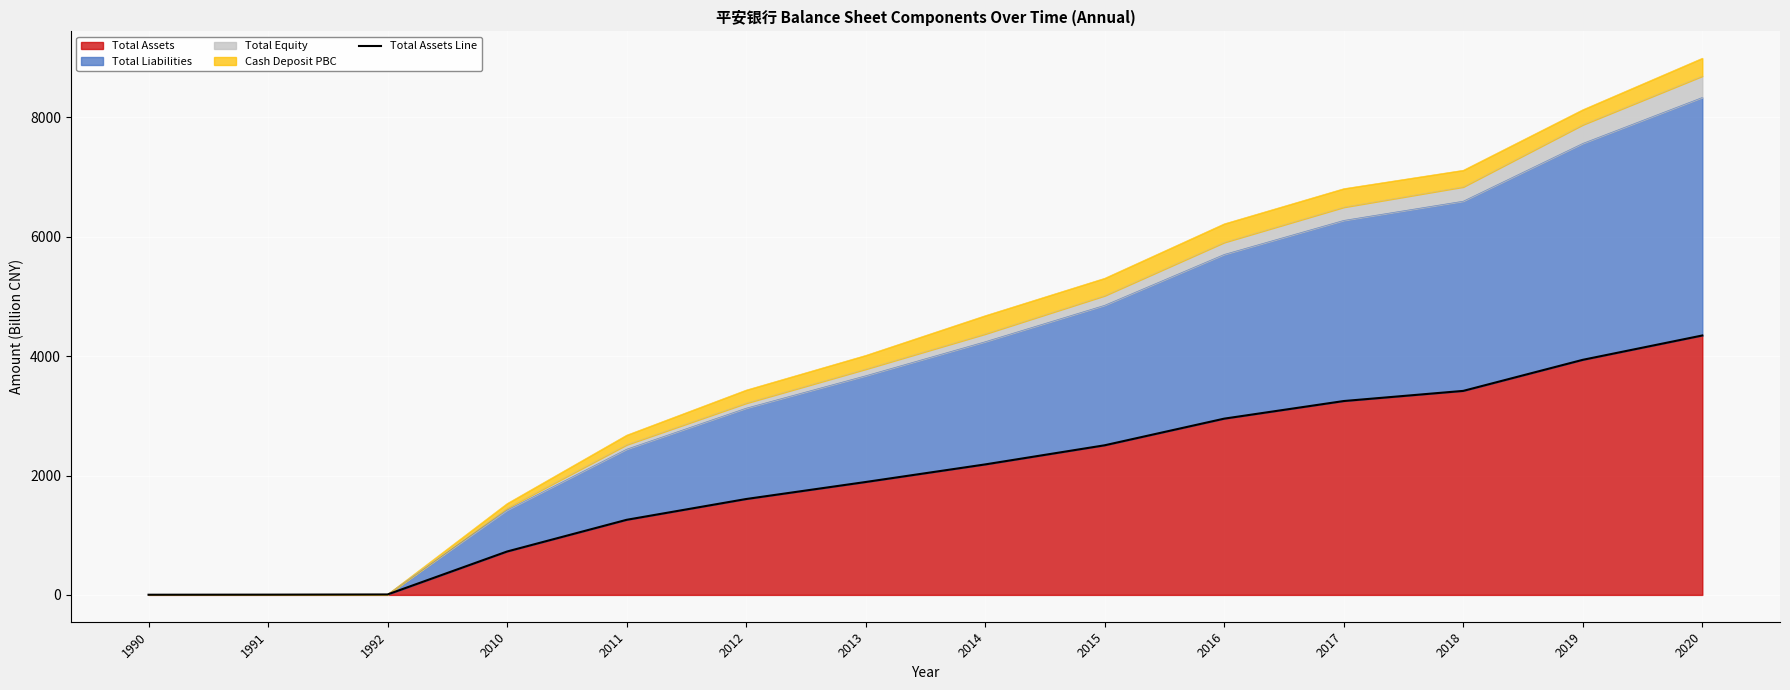

Reading left to right, extract all data points from this chart.

1990=2.9	1991=4.4	1992=7.5	2010=727.2	2011=1258.2	2012=1606.5	2013=1891.7	2014=2186.5	2015=2507.1	2016=2953.4	2017=3248.5	2018=3418.6	2019=3939.1	2020=4346.9